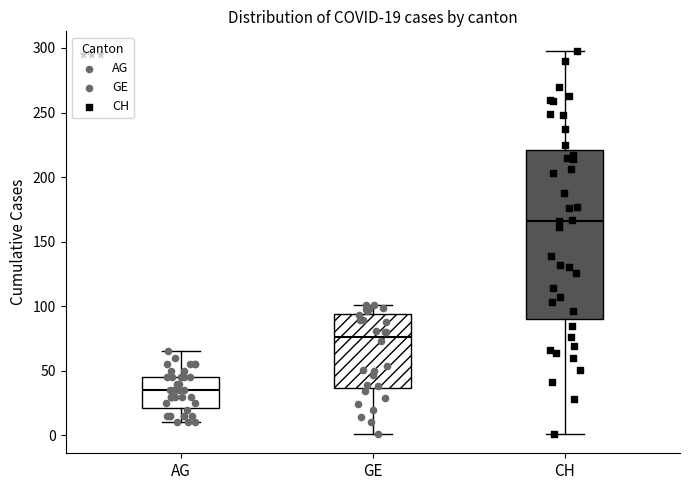

Which box's median line is the lowest?

AG